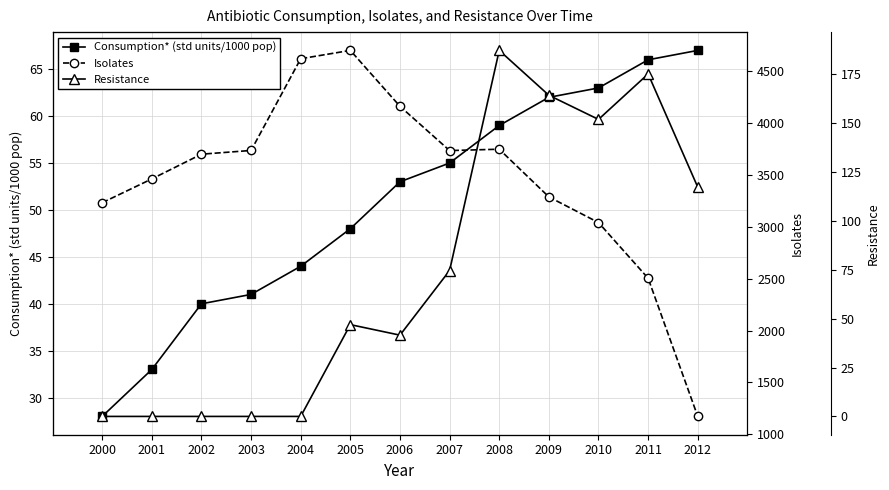

Reading right to left, list all the values displayed in this chart.

Consumption* (std units/1000 pop): 2012=67.0	2011=66.0	2010=63.0	2009=62.0	2008=59.0	2007=55.0	2006=53.0	2005=48.0	2004=44.0	2003=41.0	2002=40.0	2001=33.0	2000=28.0
Isolates: 2012=1173.0	2011=2503.0	2010=3039.0	2009=3286.0	2008=3745.0	2007=3732.0	2006=4158.0	2005=4696.0	2004=4616.0	2003=3733.0	2002=3697.0	2001=3459.0	2000=3230.0
Resistance: 2012=117.3	2011=175.2	2010=151.9	2009=164.3	2008=187.2	2007=74.6	2006=41.6	2005=47.0	2004=0.0	2003=0.0	2002=0.0	2001=0.0	2000=0.0